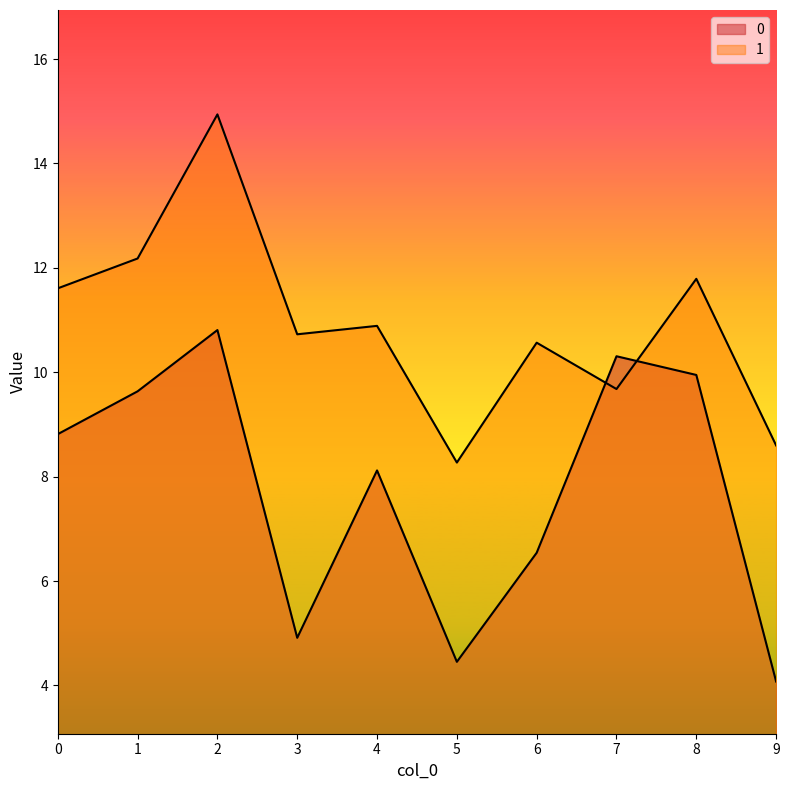

What is the value of the 1 point at the 3rd from the left?

14.9